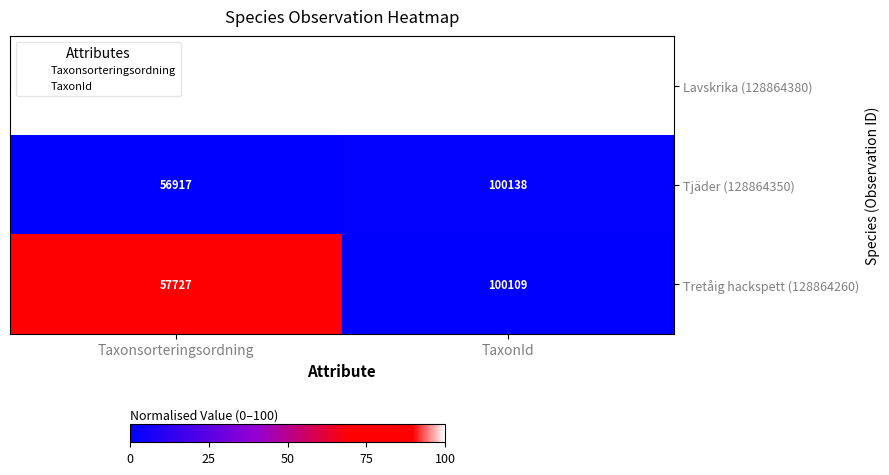

What is the greatest value displayed?

103031